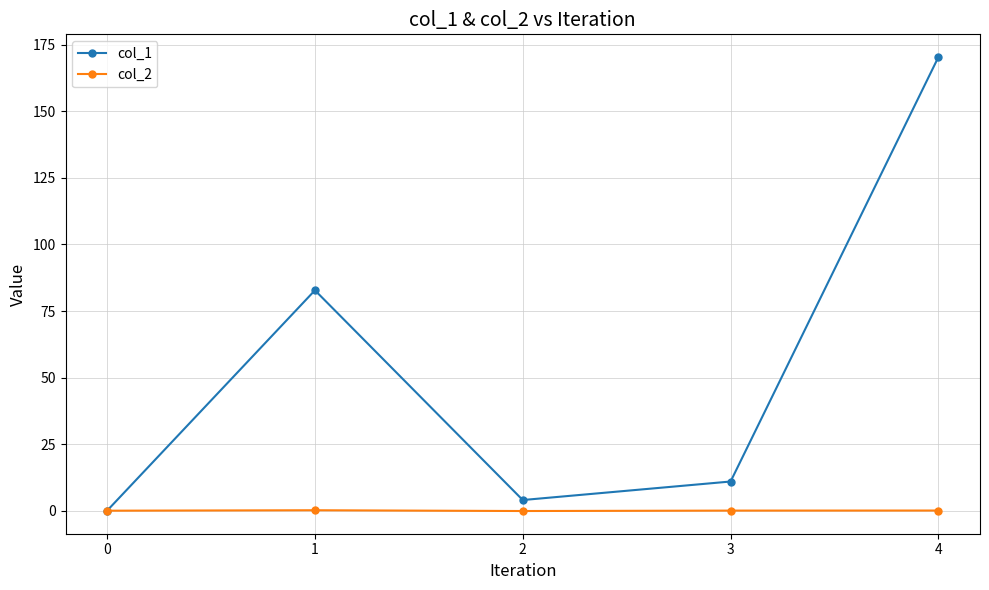

The col_2 series shows 0.0 at 0. True or false?

True